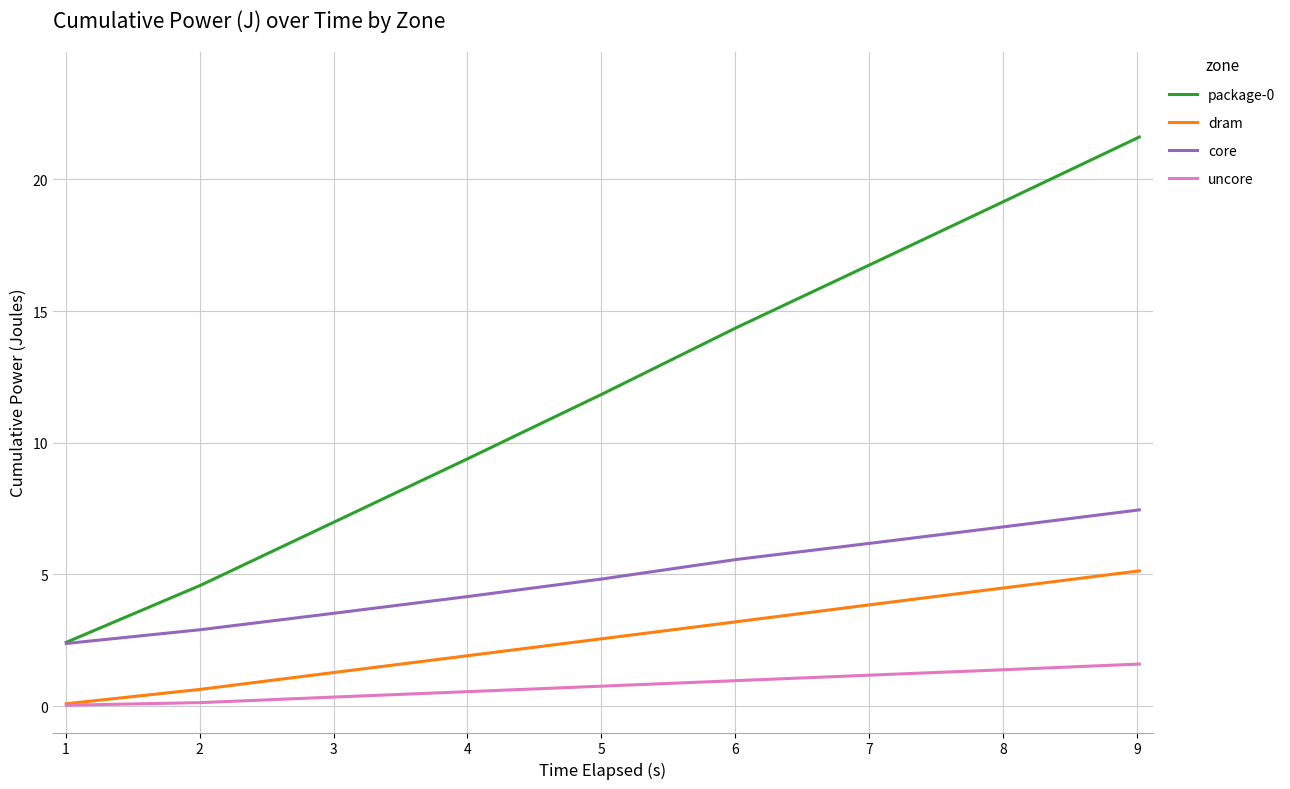

True or false: dram and package-0 intersect in this chart.

False